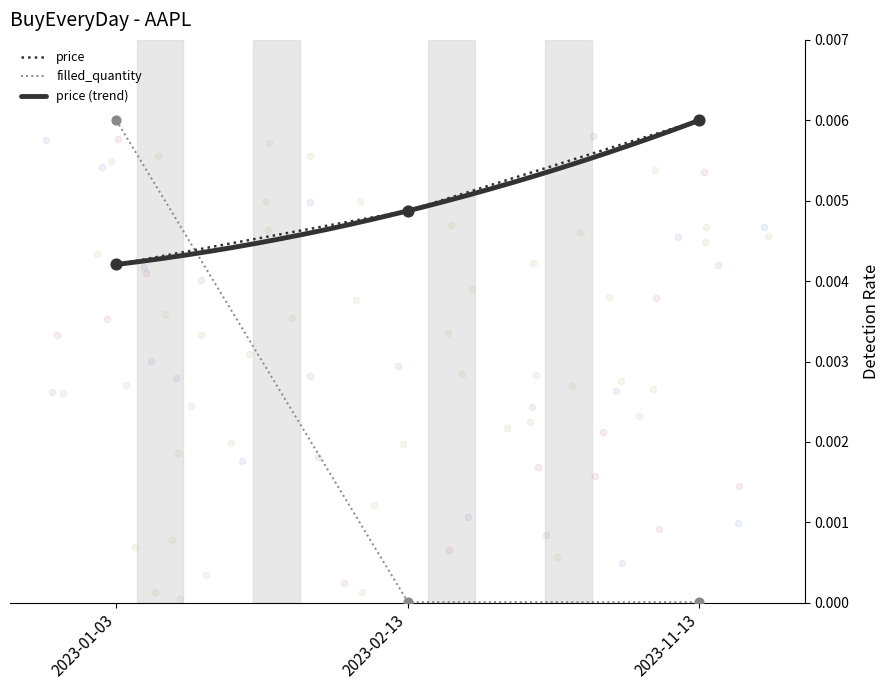

At which label does price reach its minimum?

2023-01-03